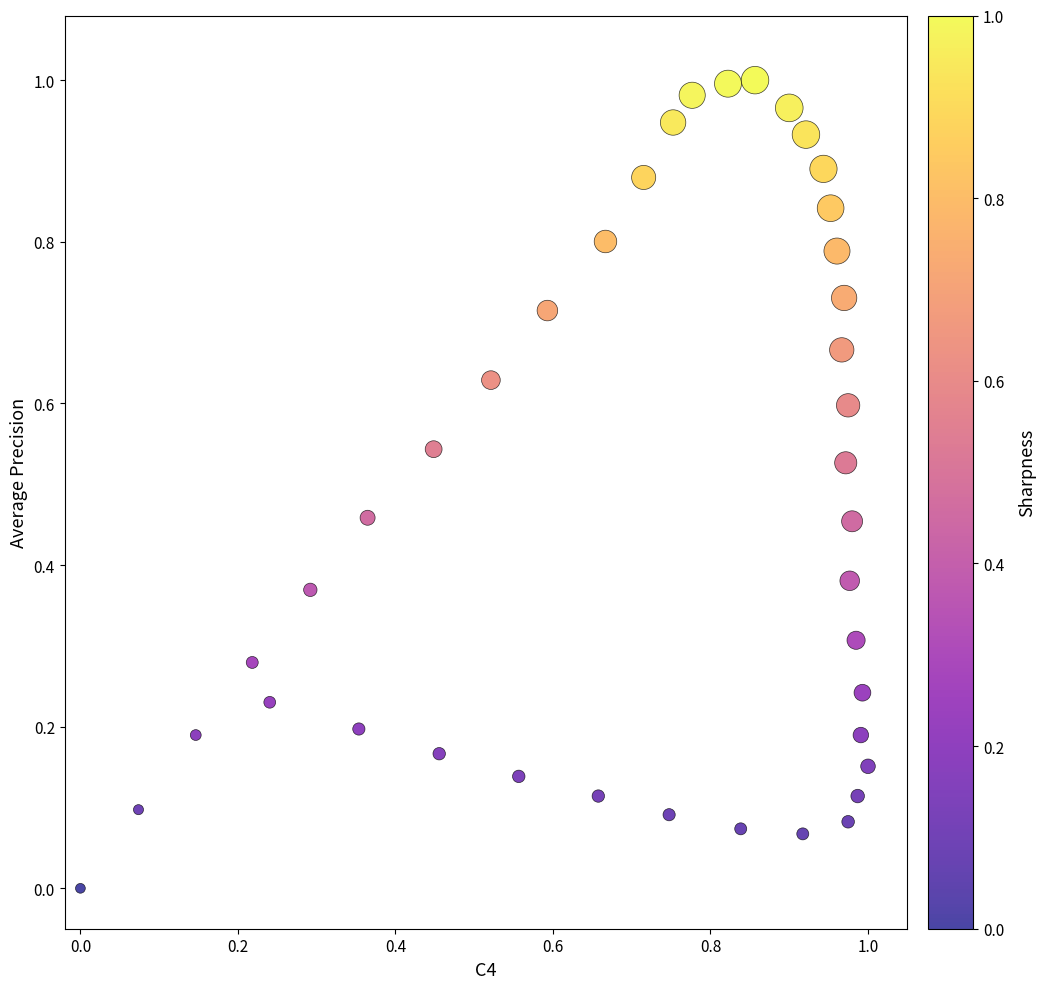

How many data points are displayed?

40